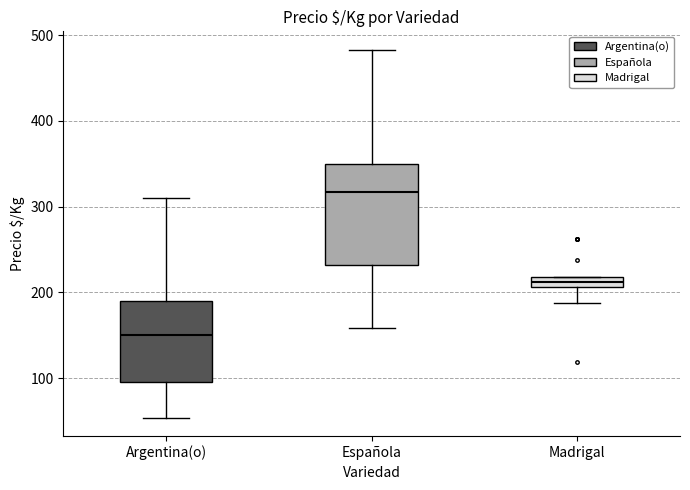

Where is the upper edge of the box for Argentina(o) on the y-axis? The values are not printed on the chart, so give them approximately, as read against the axis.

190